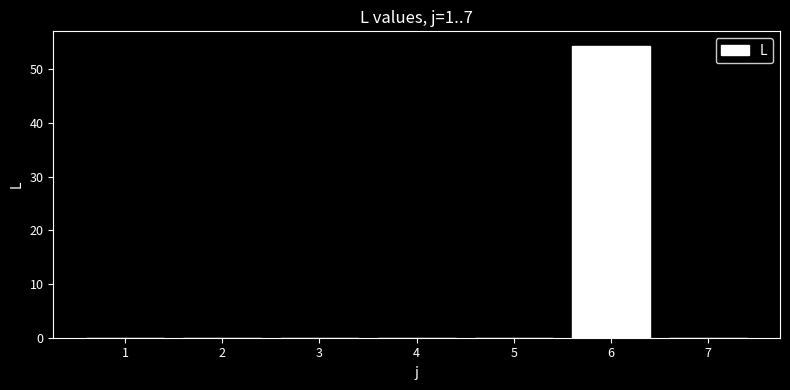

Reading left to right, what are all the values shown in this chart?

1=0.0	2=0.0	3=0.0	4=0.0	5=0.0	6=54.4	7=0.0